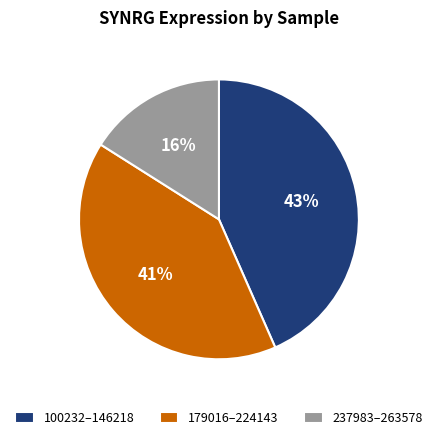

Is the sum of 237983–263578 and 179016–224143 greater than half?

Yes